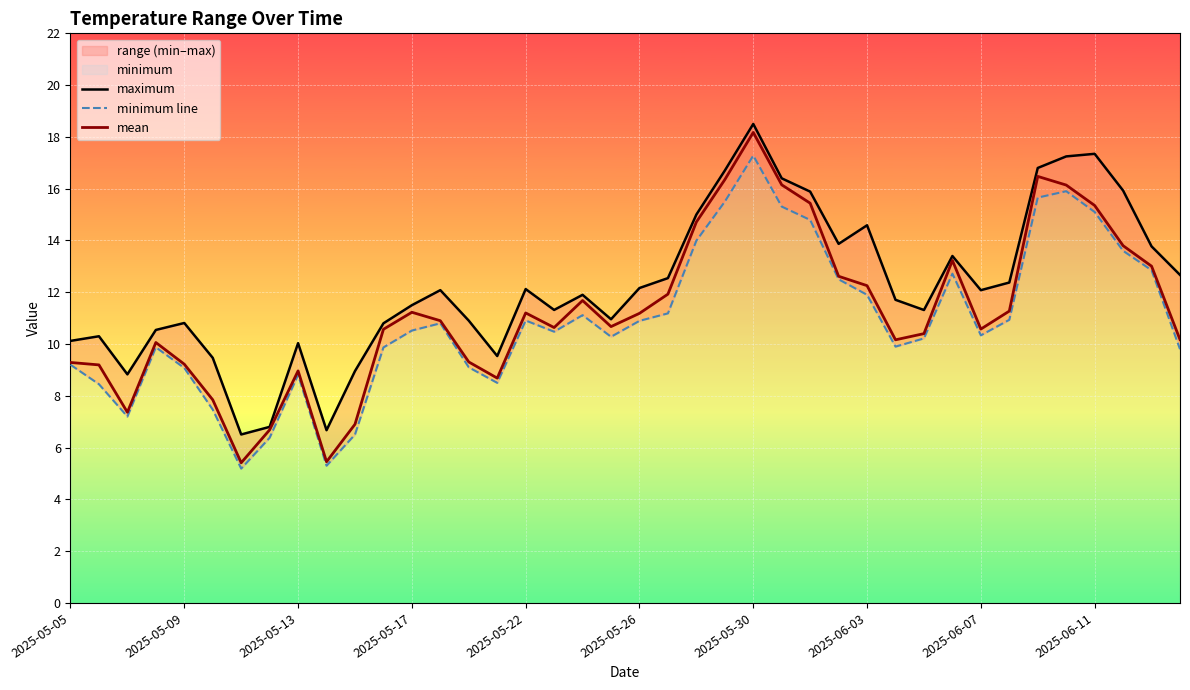

Is the value of minimum line at 35 greater than the value of maximum at 22?

Yes